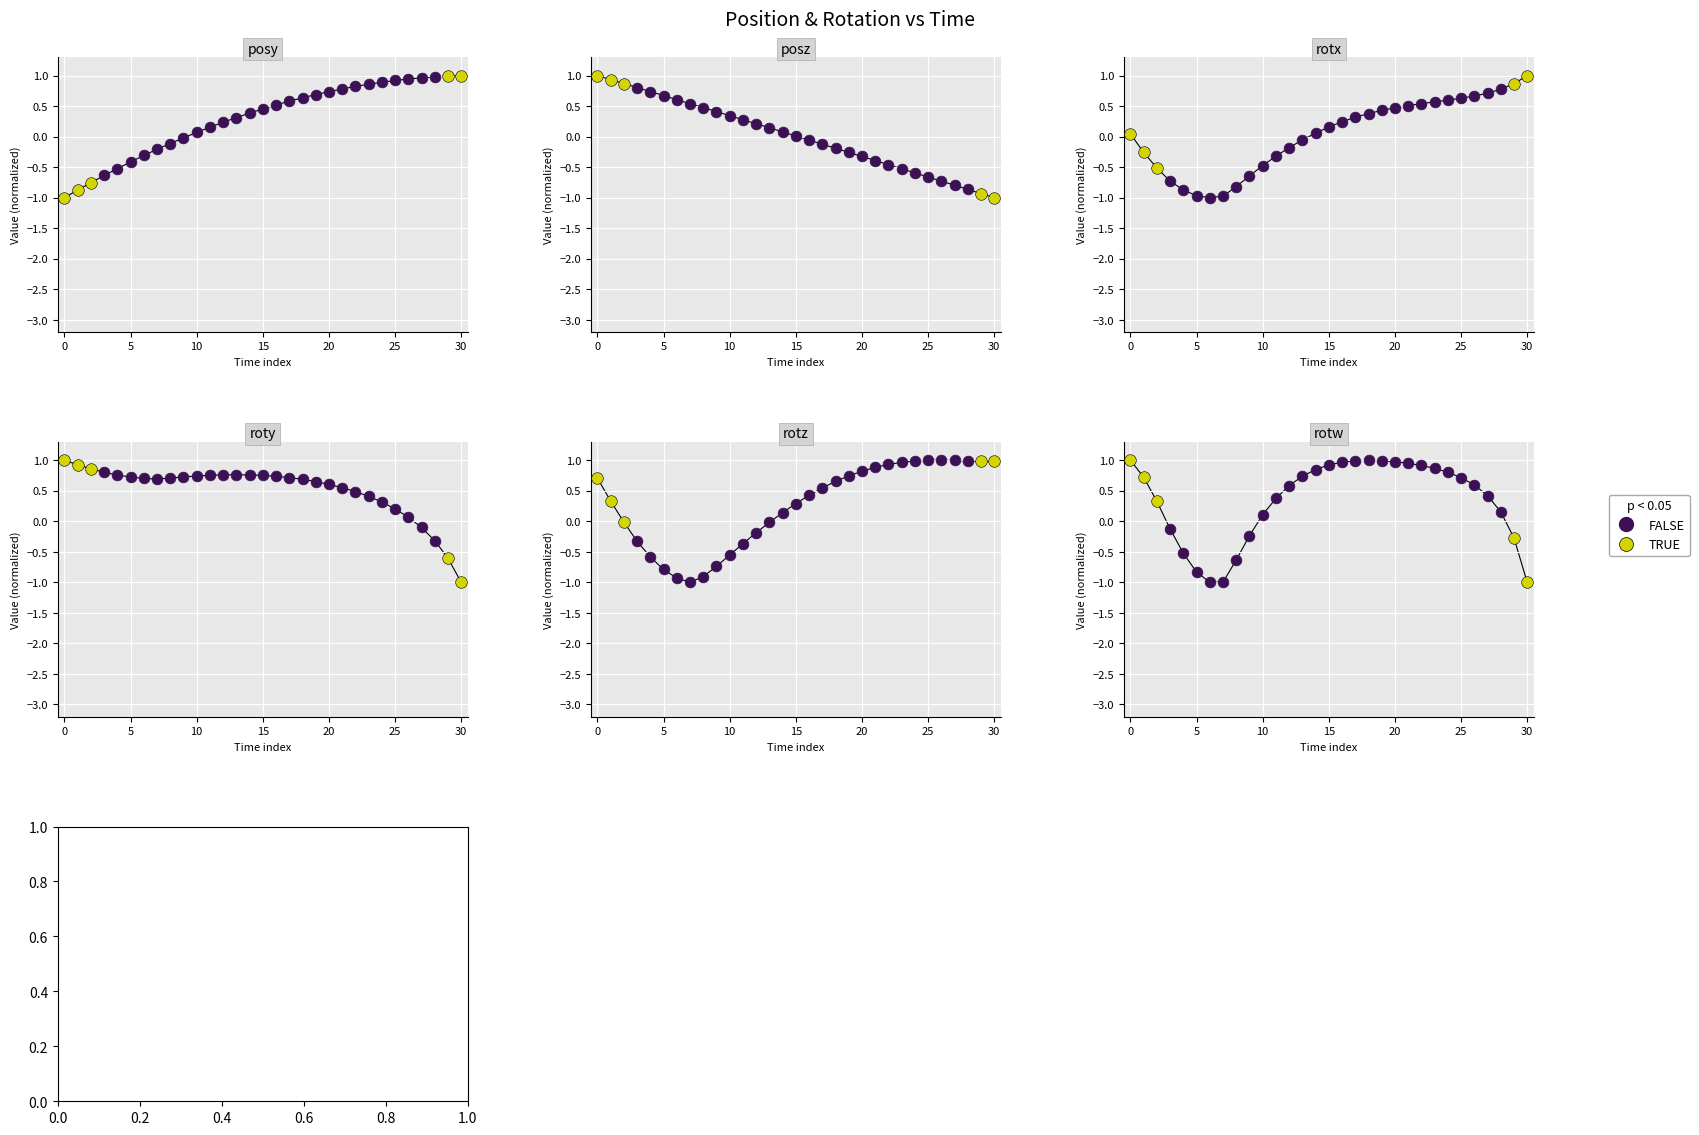

What is the total value across all series at 22?

3.2